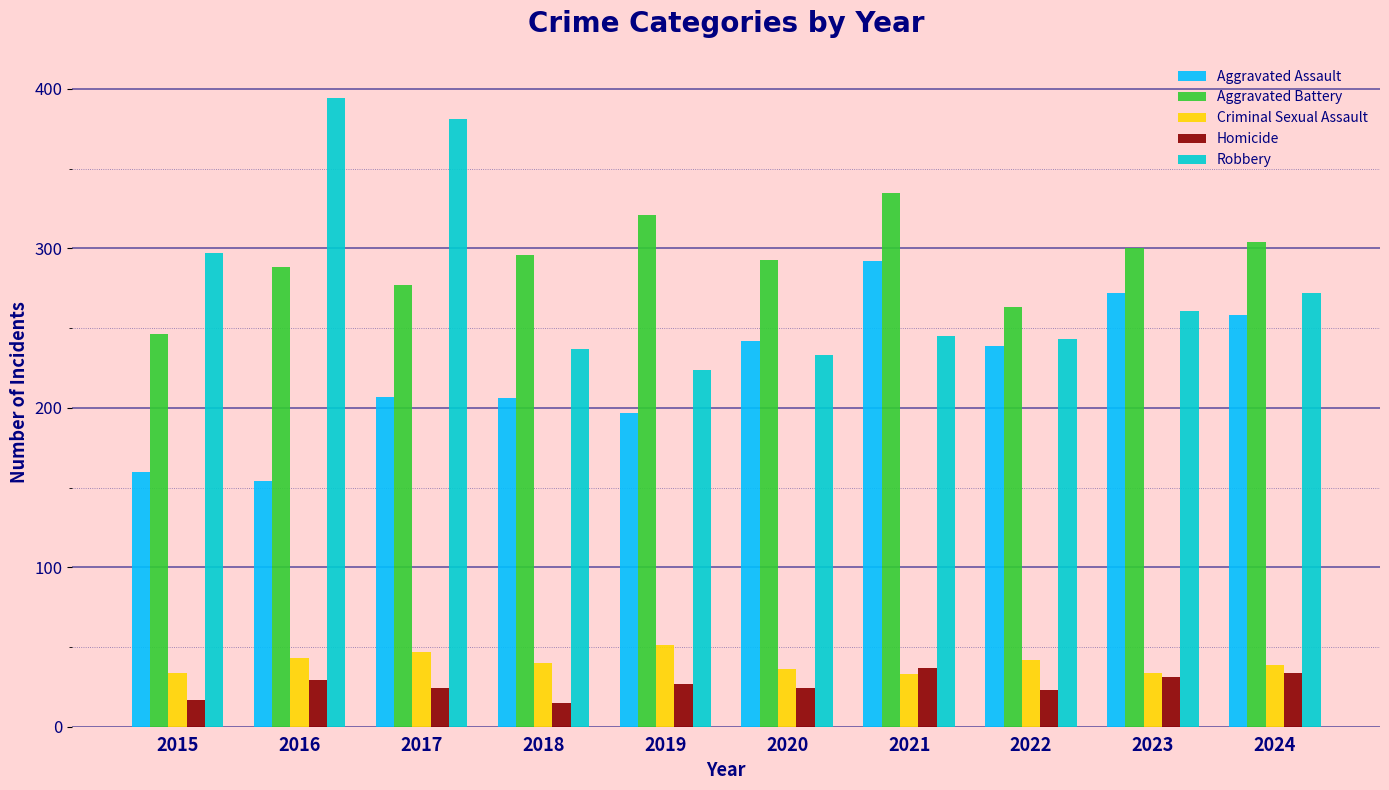

Where does the Aggravated Assault series first go above 239?

2020